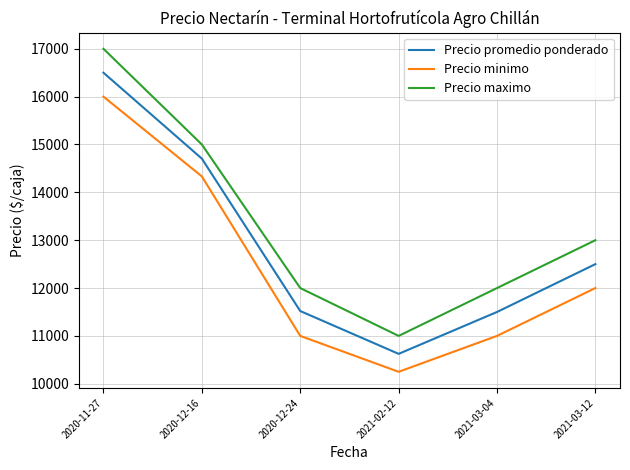

What is the difference between the maximum and minimum values in the Precio promedio ponderado series?

5875.0